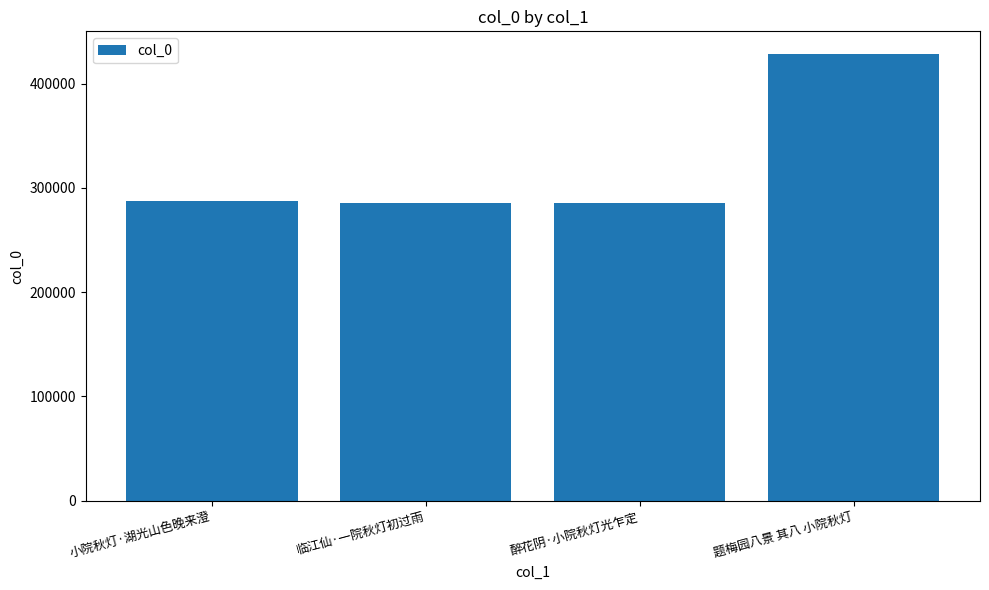

The chart shows a value of 134148 at 小院秋灯·湖光山色晚来澄. True or false?

False